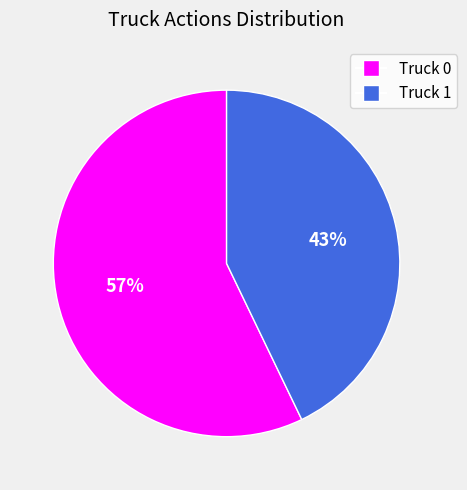

To the nearest percent, what is the difference between the Truck 0 and Truck 1 slice percentages?

14%